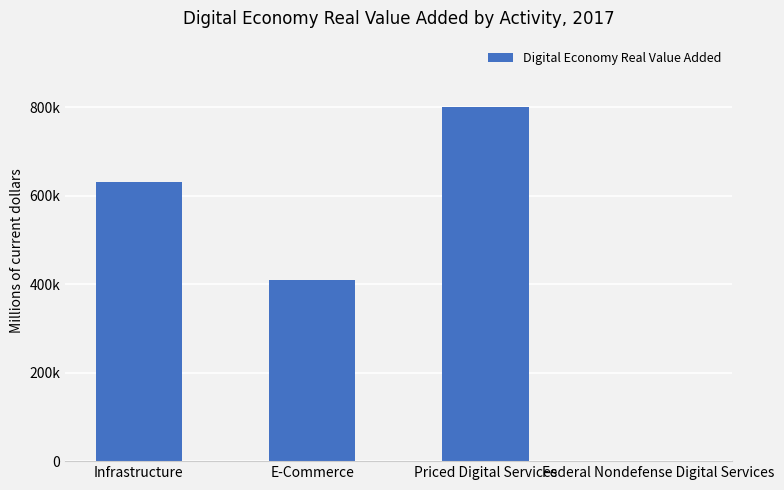

Are the bars horizontal?

No